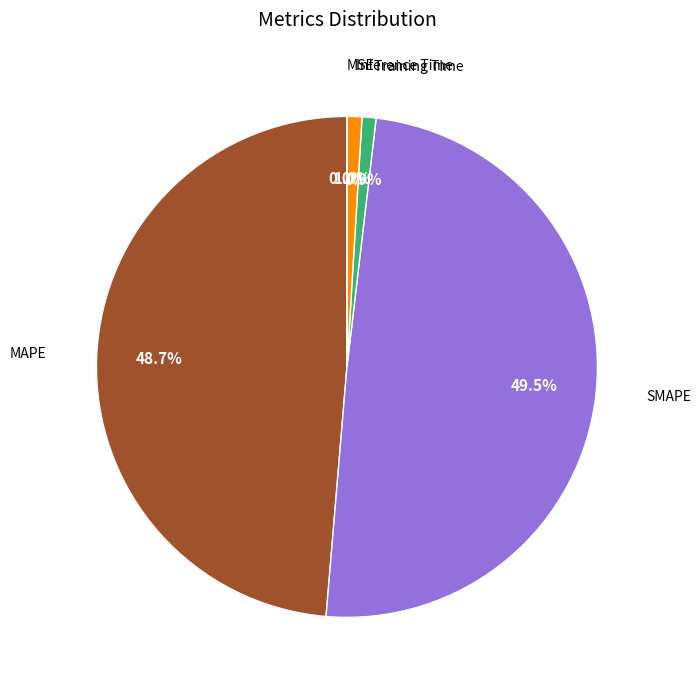

Is it true that Inference Time is 1% of the pie?

True